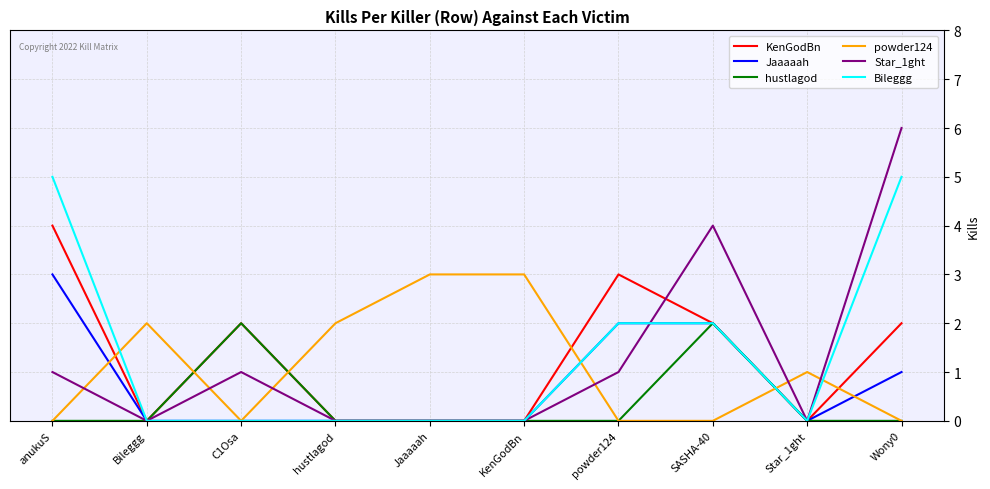

What is the difference between the second highest and second lowest values in the Bileggg series?

5